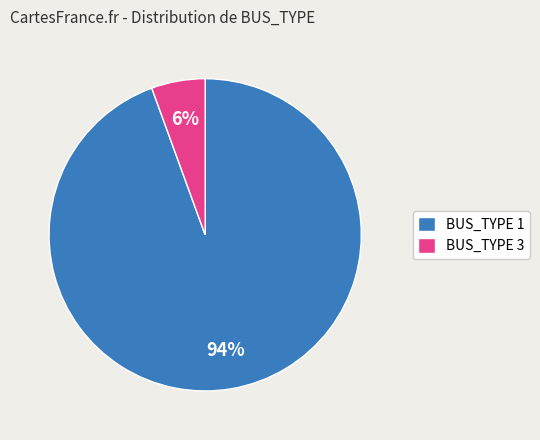

What is the ratio of the value at BUS_TYPE 3 to the value at BUS_TYPE 1?

0.1